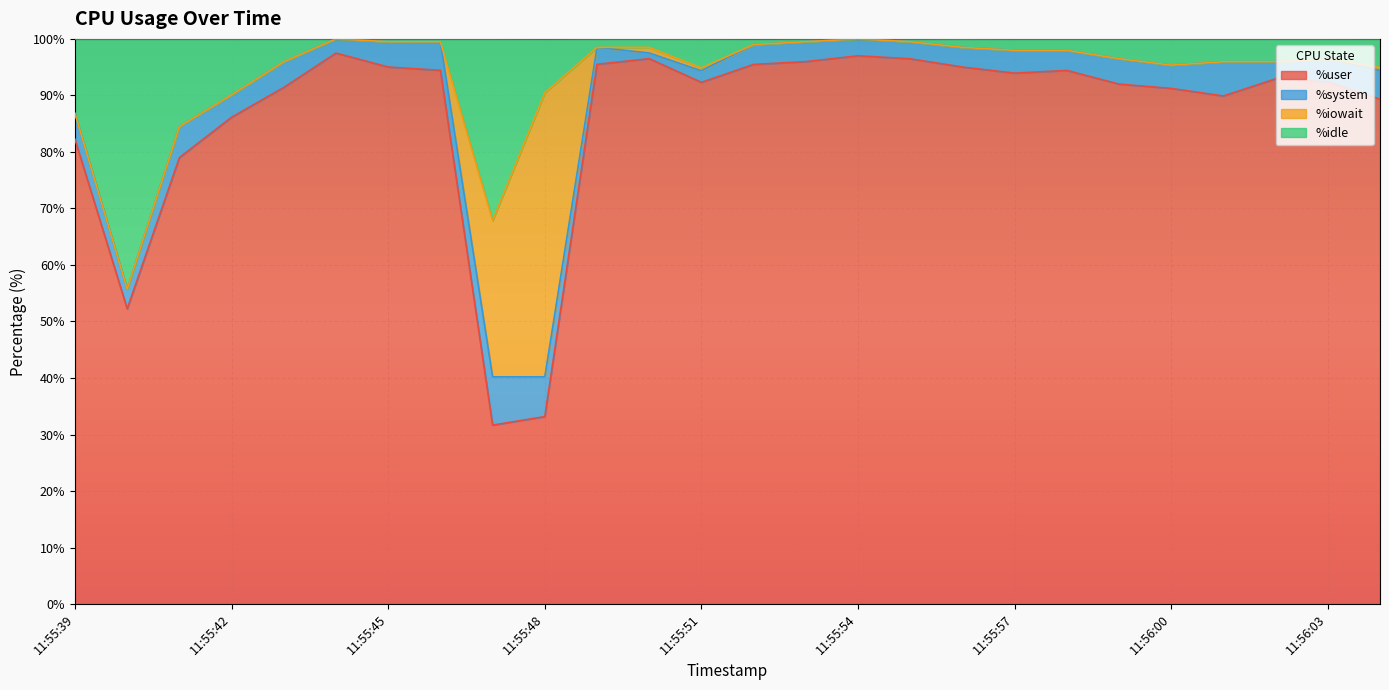

How many lines are shown in the chart?

4